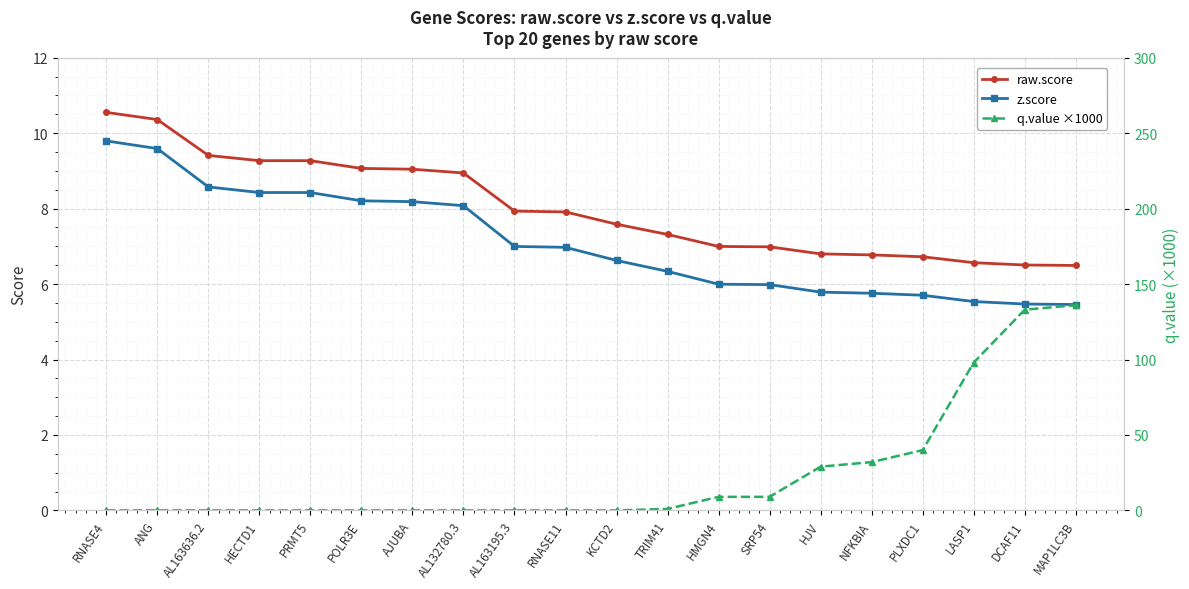

What is the difference between the raw.score values at RNASE11 and PLXDC1?

1.2